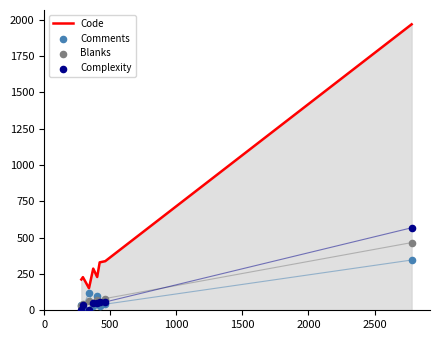

What is the minimum value for Code?

152